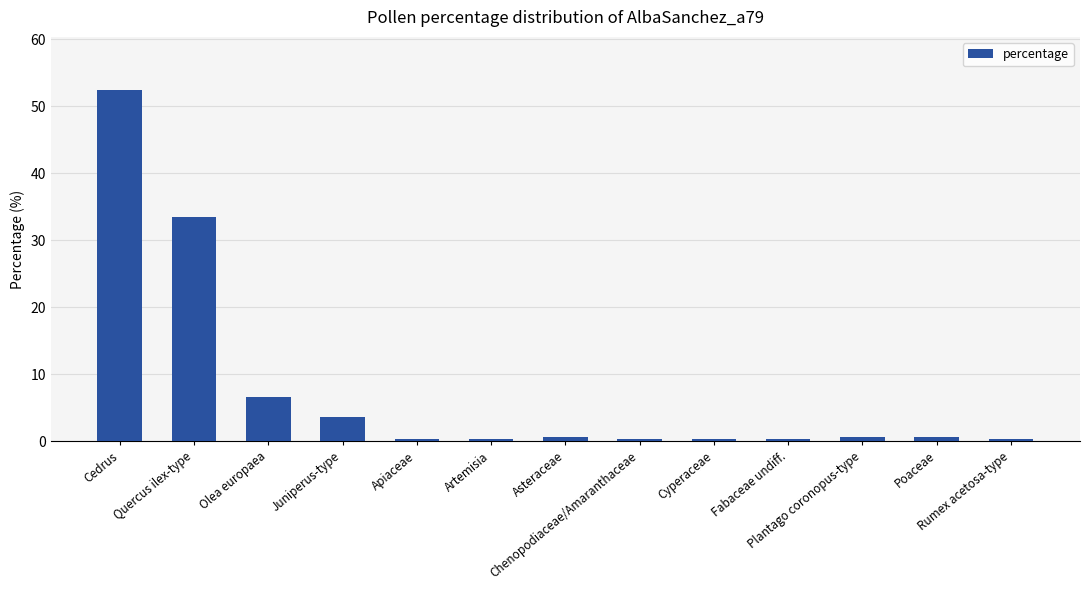

Reading left to right, what are all the values shown in this chart?

Cedrus=52.5	Quercus ilex-type=33.4	Olea europaea=6.6	Juniperus-type=3.6	Apiaceae=0.3	Artemisia=0.3	Asteraceae=0.7	Chenopodiaceae/Amaranthaceae=0.3	Cyperaceae=0.3	Fabaceae undiff.=0.3	Plantago coronopus-type=0.7	Poaceae=0.7	Rumex acetosa-type=0.3